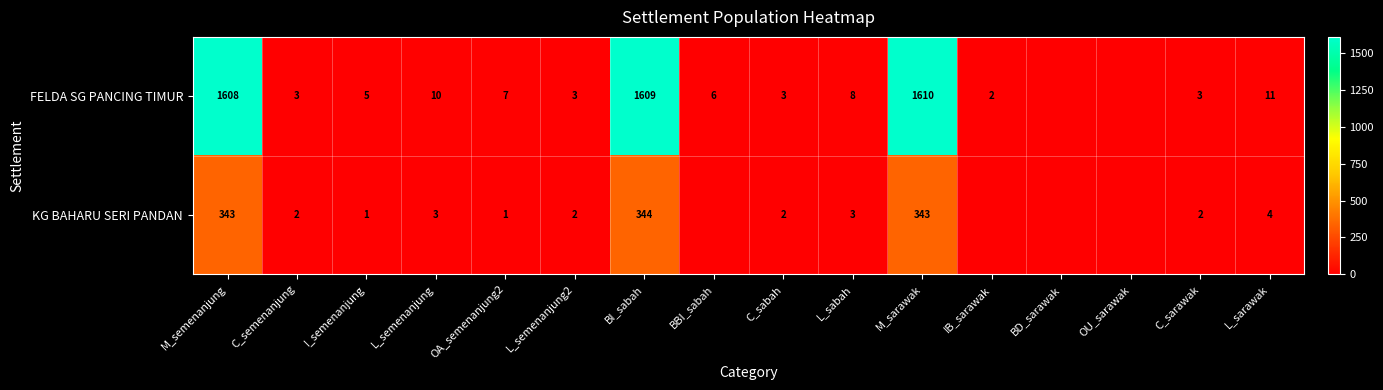

At L_sarawak, list the series in order from largest to smallest.

FELDA SG PANCING TIMUR, KG BAHARU SERI PANDAN